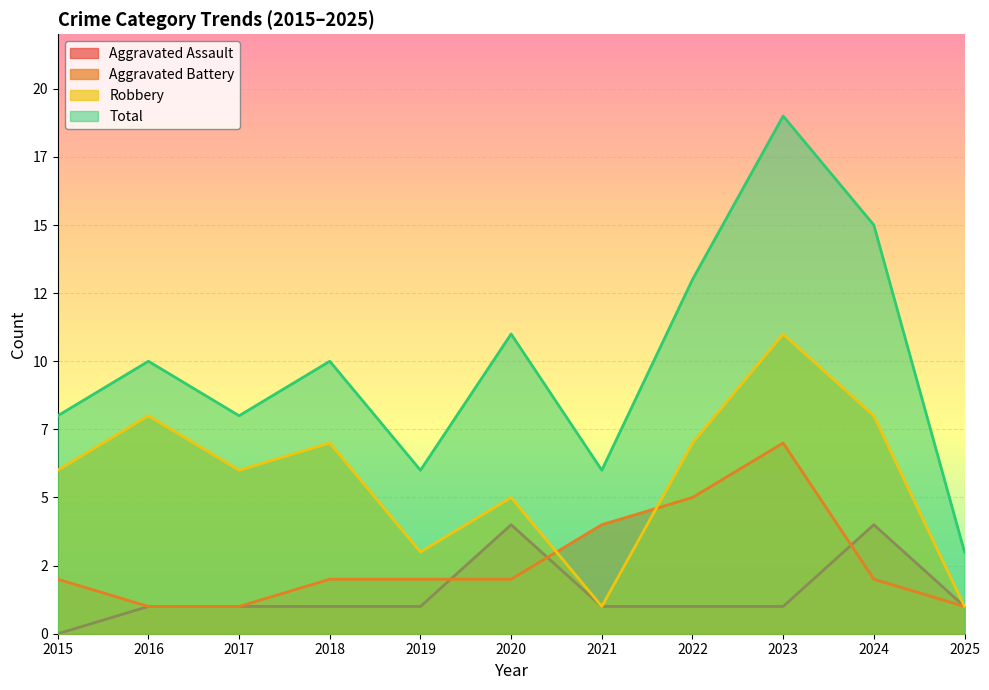

How many distinct data groups are displayed?

4